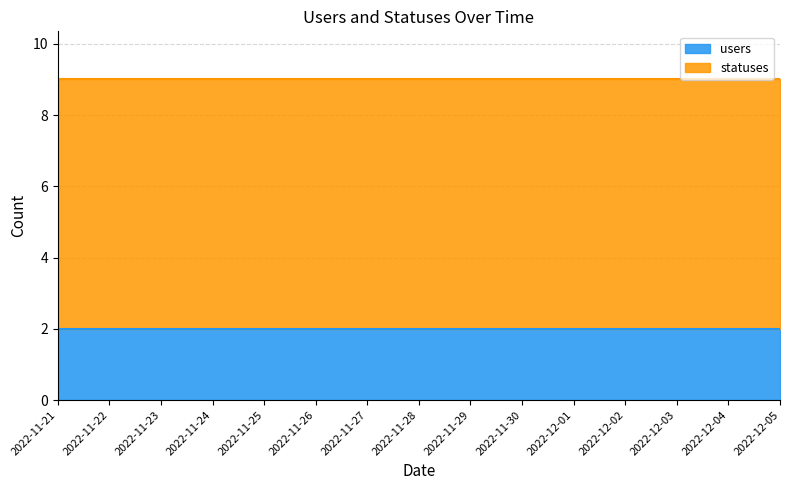

Between 2022-12-02 and 2022-12-03, which series saw the biggest shift?

users